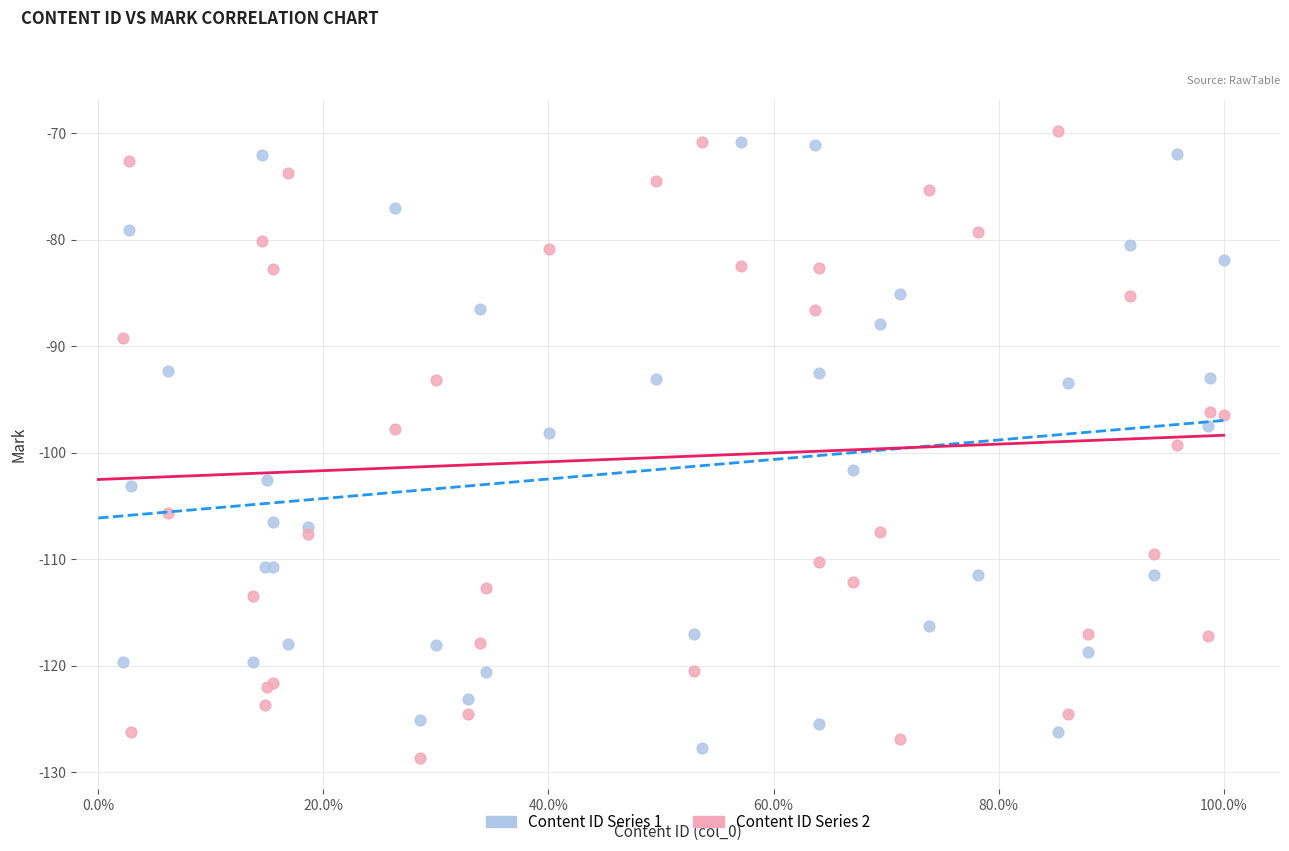

What is the X range (max minus min) for the scatter plot?

1.0